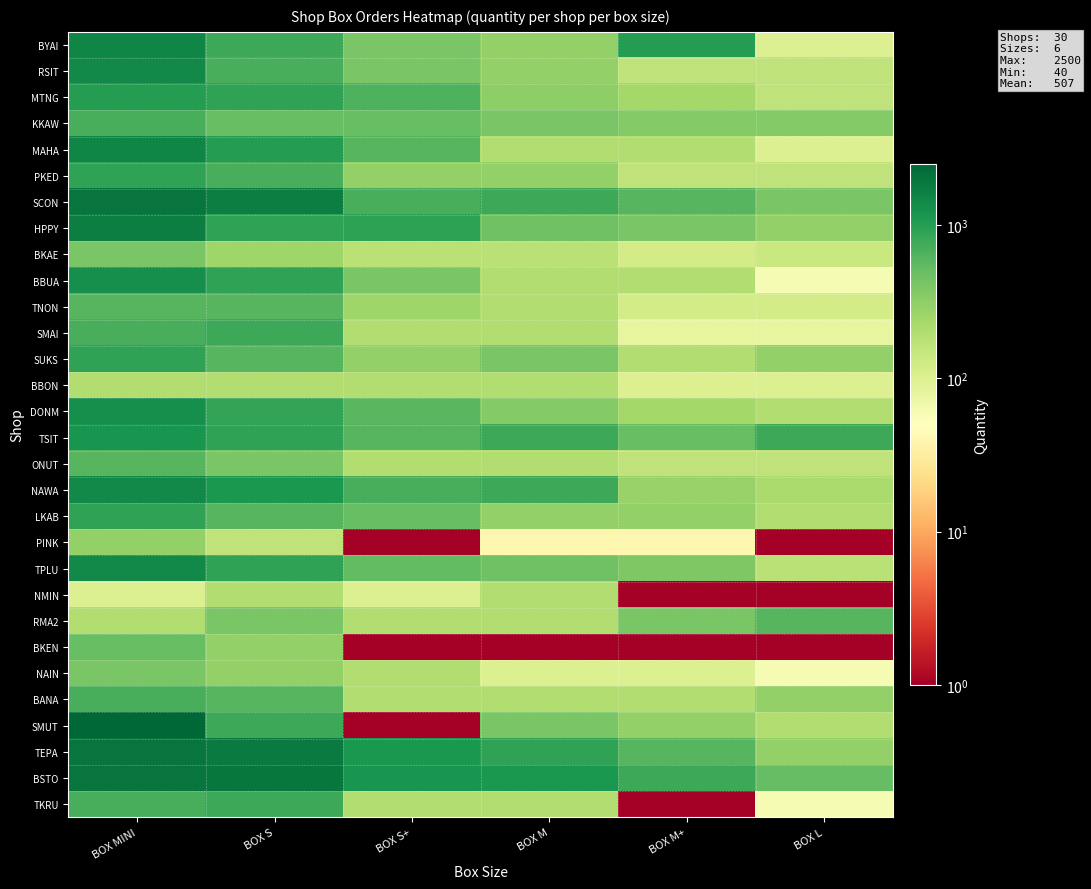

Reading left to right, what are all the values shown in this chart?

BYAI: BOX MINI=1500.0	BOX S=800.0	BOX S+=400.0	BOX M=300.0	BOX M+=1020.0	BOX L=100.0
RSIT: BOX MINI=1400.0	BOX S=700.0	BOX S+=400.0	BOX M=300.0	BOX M+=160.0	BOX L=160.0
MTNG: BOX MINI=1000.0	BOX S=900.0	BOX S+=660.0	BOX M=320.0	BOX M+=240.0	BOX L=160.0
KKAW: BOX MINI=700.0	BOX S=500.0	BOX S+=500.0	BOX M=400.0	BOX M+=360.0	BOX L=360.0
MAHA: BOX MINI=1500.0	BOX S=1000.0	BOX S+=600.0	BOX M=200.0	BOX M+=200.0	BOX L=100.0
PKED: BOX MINI=900.0	BOX S=700.0	BOX S+=300.0	BOX M=300.0	BOX M+=160.0	BOX L=160.0
SCON: BOX MINI=2000.0	BOX S=1700.0	BOX S+=700.0	BOX M=800.0	BOX M+=600.0	BOX L=400.0
HPPY: BOX MINI=1700.0	BOX S=900.0	BOX S+=920.0	BOX M=460.0	BOX M+=400.0	BOX L=300.0
BKAE: BOX MINI=400.0	BOX S=260.0	BOX S+=180.0	BOX M=180.0	BOX M+=120.0	BOX L=140.0
BBUA: BOX MINI=1300.0	BOX S=900.0	BOX S+=400.0	BOX M=200.0	BOX M+=200.0	BOX L=60.0
TNON: BOX MINI=600.0	BOX S=600.0	BOX S+=260.0	BOX M=200.0	BOX M+=120.0	BOX L=120.0
SMAI: BOX MINI=700.0	BOX S=800.0	BOX S+=200.0	BOX M=200.0	BOX M+=80.0	BOX L=80.0
SUKS: BOX MINI=900.0	BOX S=600.0	BOX S+=300.0	BOX M=400.0	BOX M+=200.0	BOX L=300.0
BBON: BOX MINI=200.0	BOX S=200.0	BOX S+=200.0	BOX M=200.0	BOX M+=100.0	BOX L=100.0
DONM: BOX MINI=1300.0	BOX S=860.0	BOX S+=580.0	BOX M=360.0	BOX M+=240.0	BOX L=200.0
TSIT: BOX MINI=1200.0	BOX S=900.0	BOX S+=600.0	BOX M=800.0	BOX M+=500.0	BOX L=800.0
ONUT: BOX MINI=600.0	BOX S=400.0	BOX S+=200.0	BOX M=200.0	BOX M+=160.0	BOX L=160.0
NAWA: BOX MINI=1400.0	BOX S=1100.0	BOX S+=700.0	BOX M=800.0	BOX M+=280.0	BOX L=220.0
LKAB: BOX MINI=900.0	BOX S=600.0	BOX S+=500.0	BOX M=300.0	BOX M+=300.0	BOX L=200.0
PINK: BOX MINI=300.0	BOX S=160.0	BOX S+=0.1	BOX M=40.0	BOX M+=40.0	BOX L=0.1
TPLU: BOX MINI=1400.0	BOX S=900.0	BOX S+=540.0	BOX M=460.0	BOX M+=380.0	BOX L=180.0
NMIN: BOX MINI=100.0	BOX S=200.0	BOX S+=100.0	BOX M=200.0	BOX M+=0.1	BOX L=0.1
RMA2: BOX MINI=200.0	BOX S=400.0	BOX S+=200.0	BOX M=200.0	BOX M+=400.0	BOX L=600.0
BKEN: BOX MINI=500.0	BOX S=300.0	BOX S+=0.1	BOX M=0.1	BOX M+=0.1	BOX L=0.1
NAIN: BOX MINI=400.0	BOX S=300.0	BOX S+=200.0	BOX M=100.0	BOX M+=100.0	BOX L=60.0
BANA: BOX MINI=700.0	BOX S=600.0	BOX S+=200.0	BOX M=200.0	BOX M+=200.0	BOX L=300.0
SMUT: BOX MINI=2500.0	BOX S=800.0	BOX S+=0.1	BOX M=400.0	BOX M+=300.0	BOX L=200.0
TEPA: BOX MINI=2000.0	BOX S=1800.0	BOX S+=1100.0	BOX M=900.0	BOX M+=600.0	BOX L=300.0
BSTO: BOX MINI=2000.0	BOX S=1900.0	BOX S+=1180.0	BOX M=1100.0	BOX M+=800.0	BOX L=520.0
TKRU: BOX MINI=700.0	BOX S=800.0	BOX S+=200.0	BOX M=200.0	BOX M+=0.1	BOX L=60.0